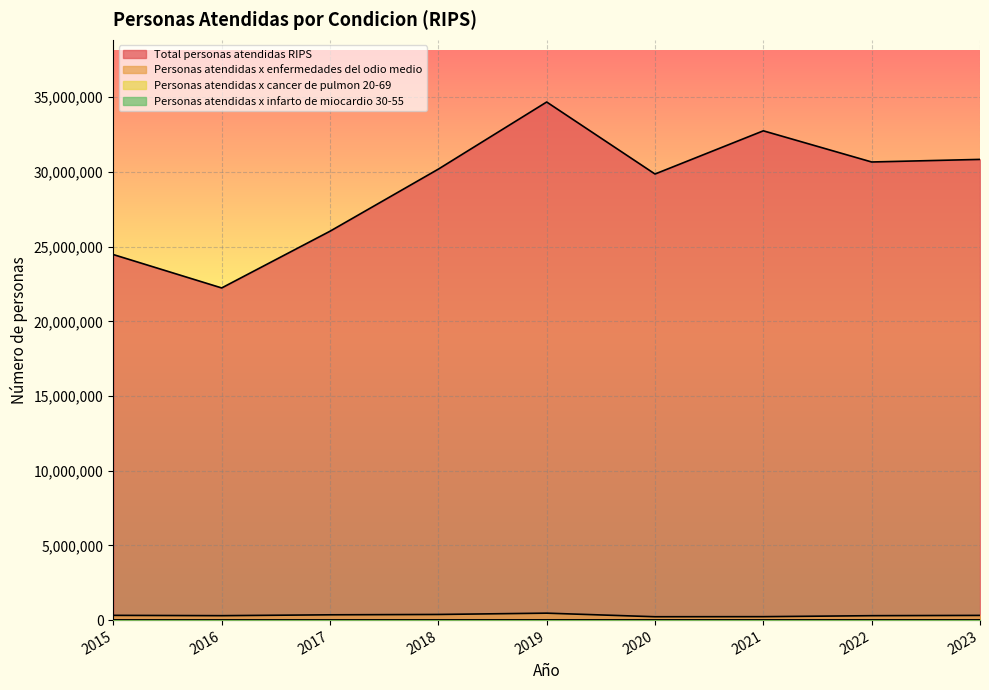

Is the value of Personas atendidas x cancer de pulmon 20-69 at 2016 greater than the value of Personas atendidas x enfermedades del odio medio at 2016?

No